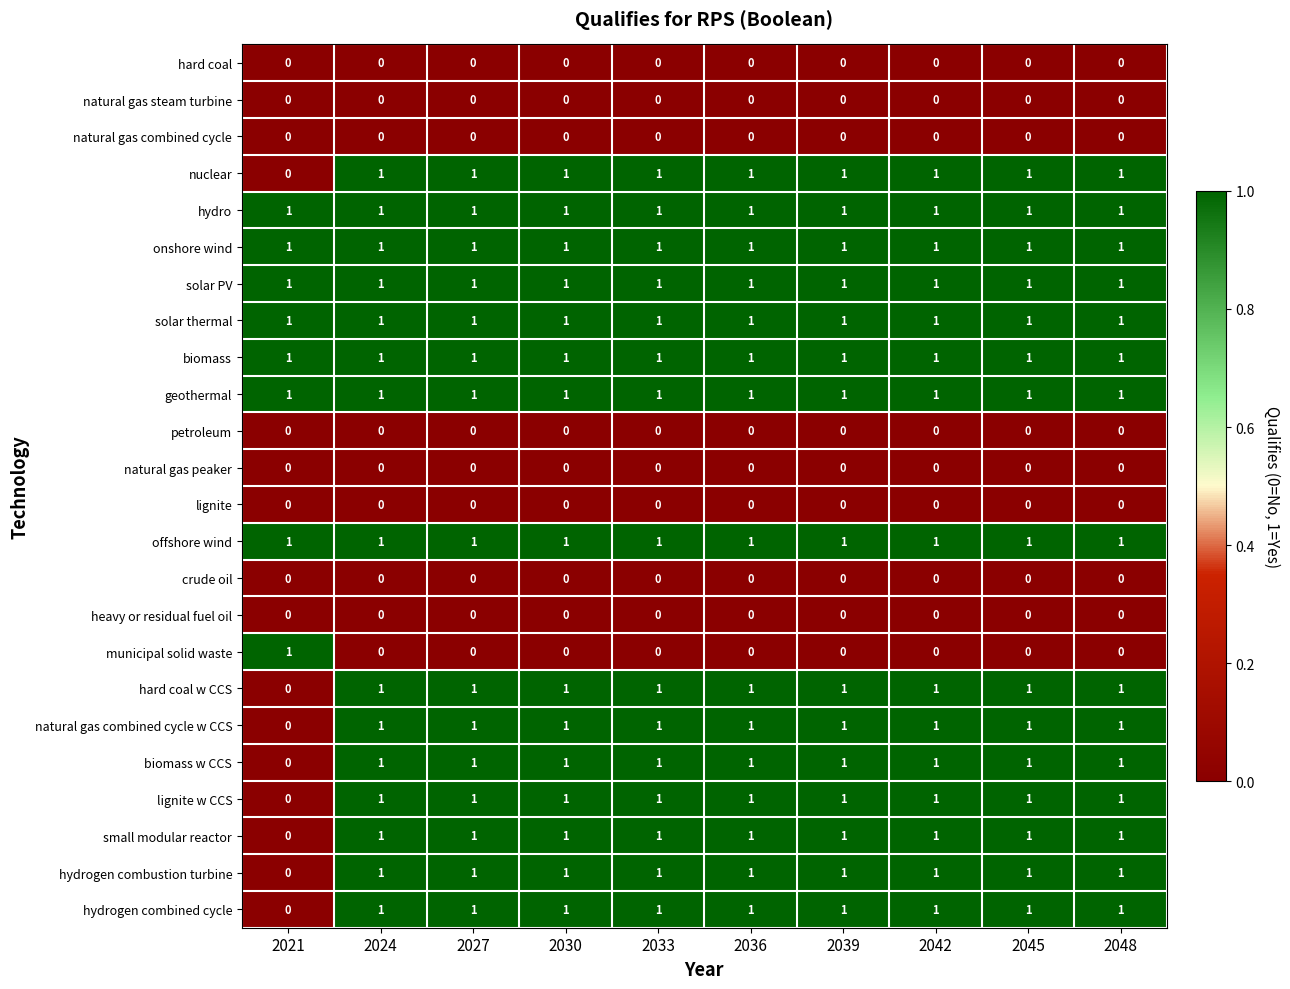

Is it true that hard coal w CCS equals 1 at 2024?

True